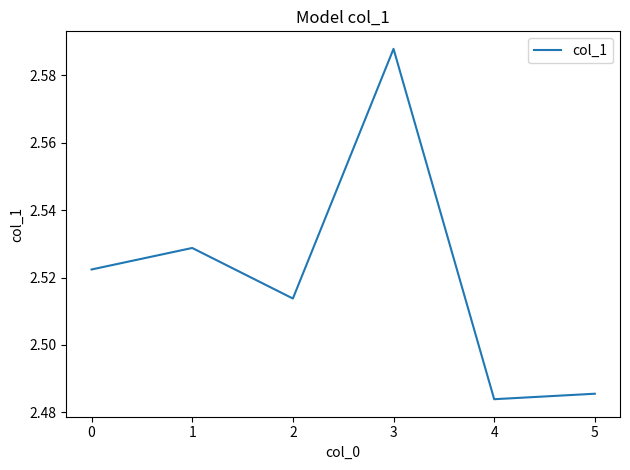

How many categories are shown in the chart?

6